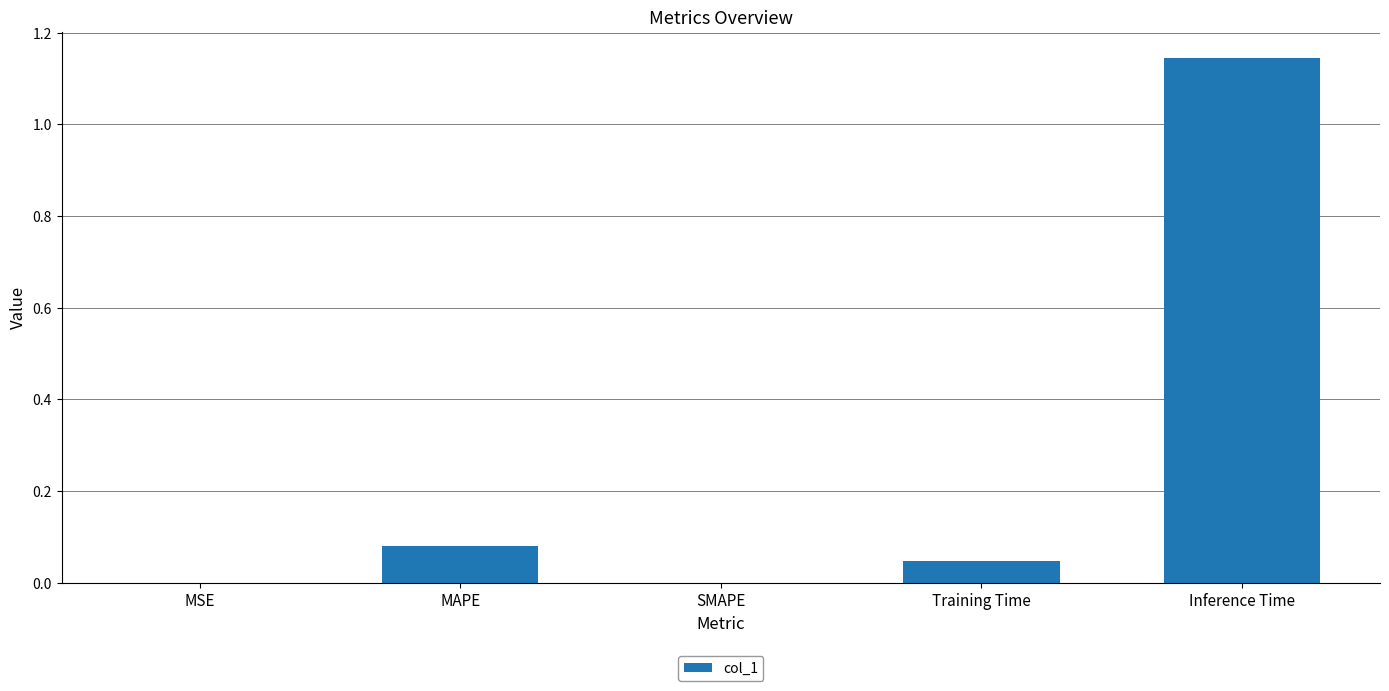

Is it true that the value at Training Time is 0.0?

True